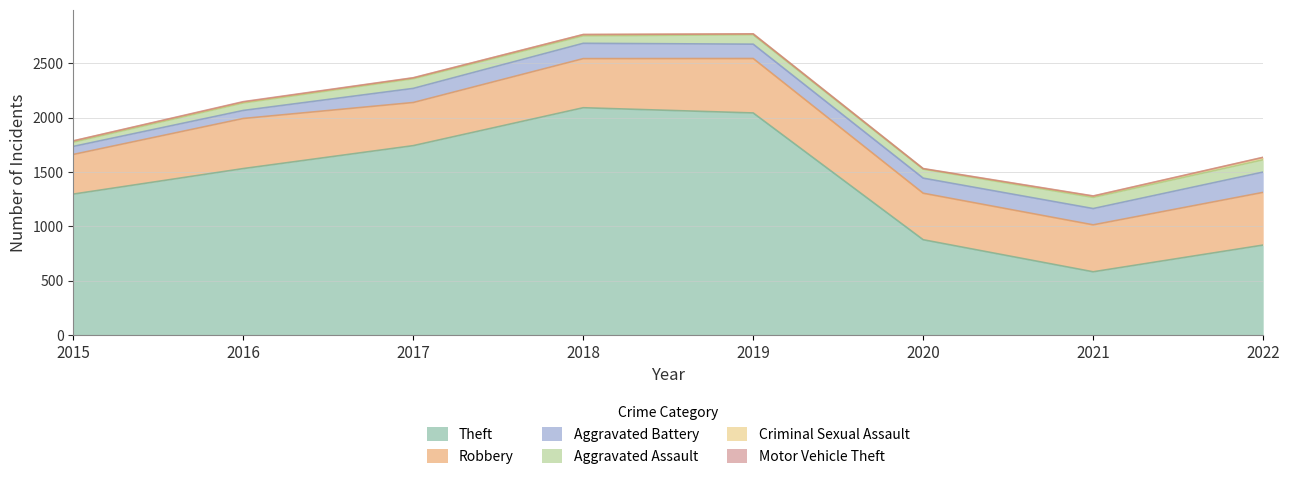

At which label does Aggravated Battery first exceed 139?

2018